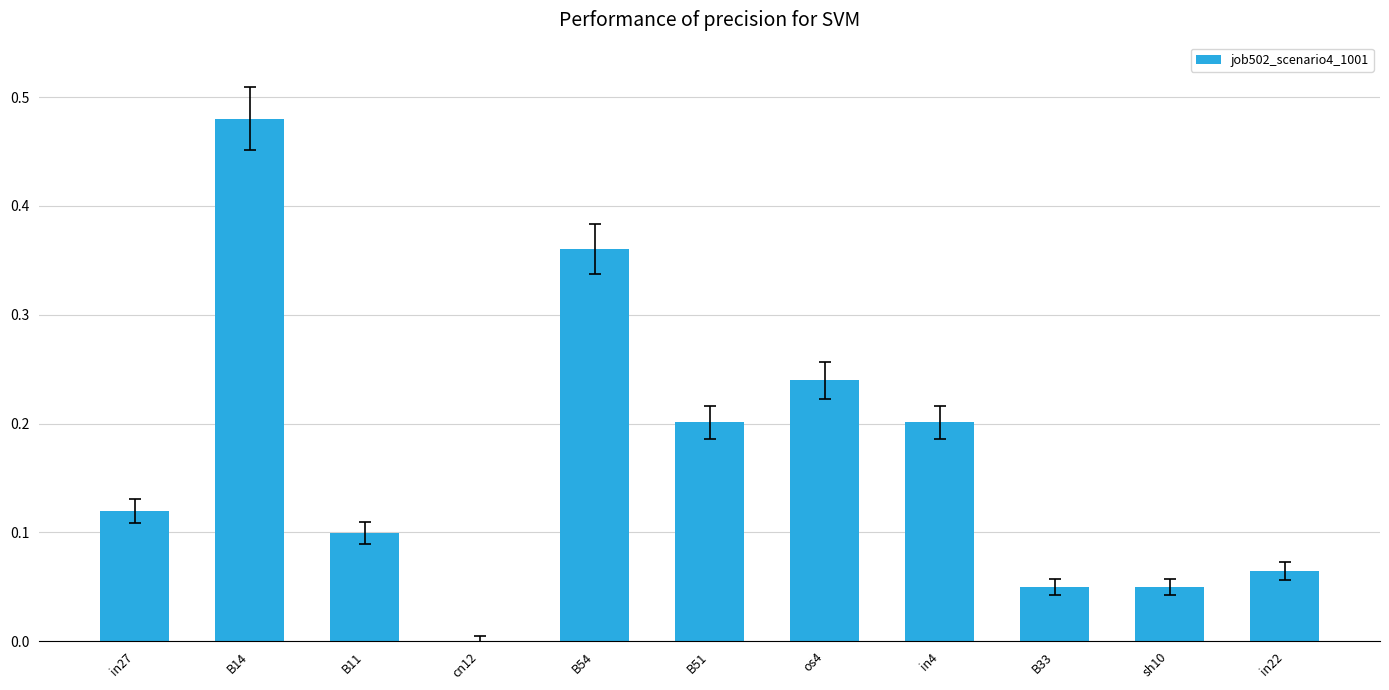

Which category has the highest value across all series?

B14